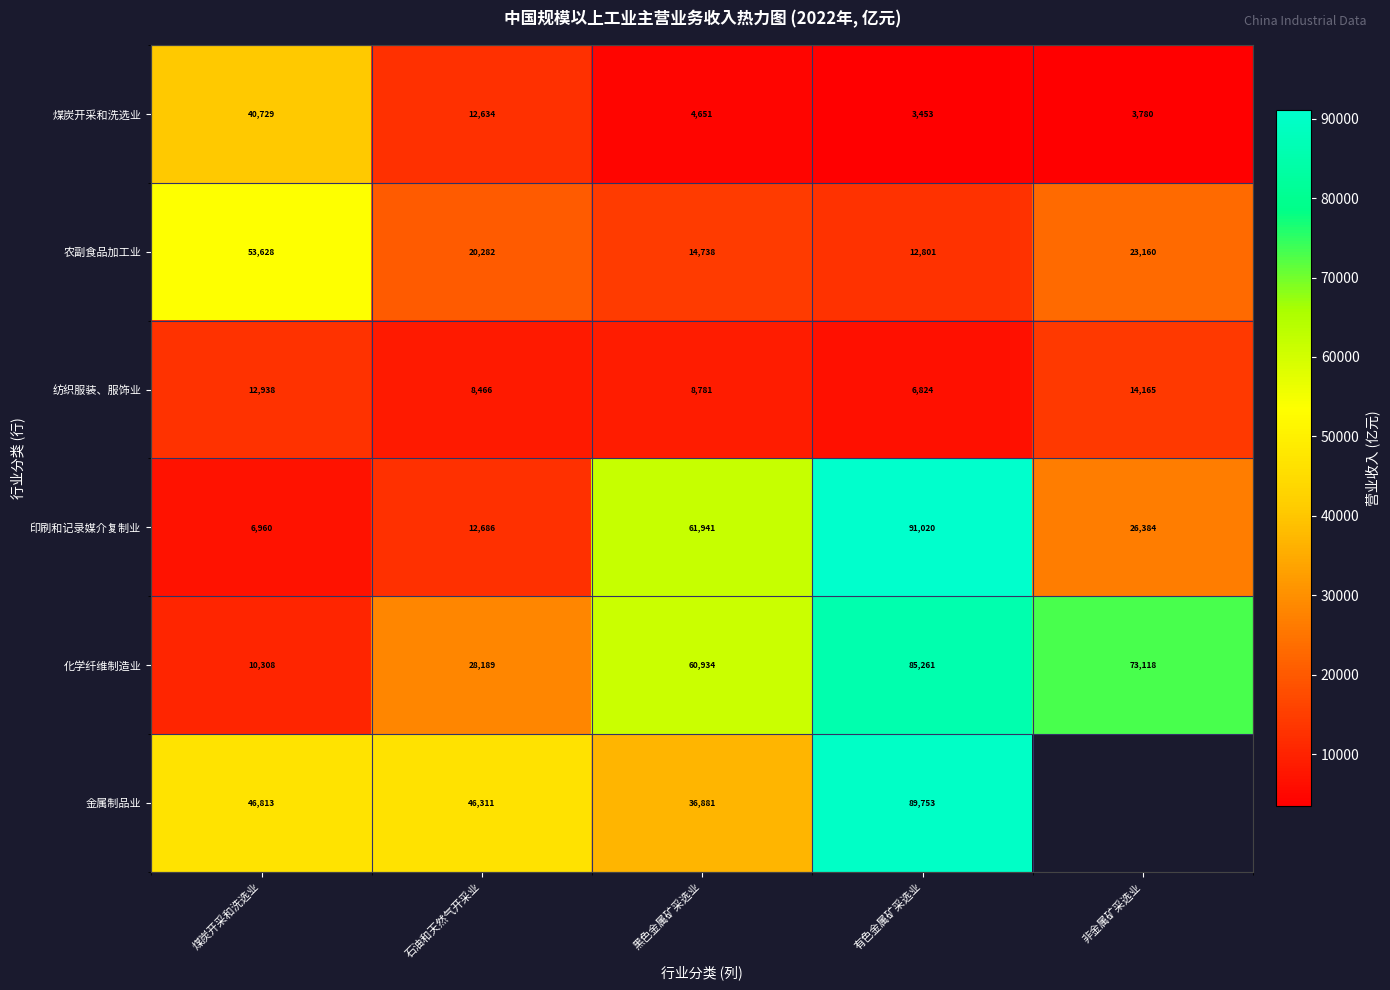

What is the difference between the 纺织服装、服饰业 values at 煤炭开采和洗选业 and 非金属矿采选业?

1227.0